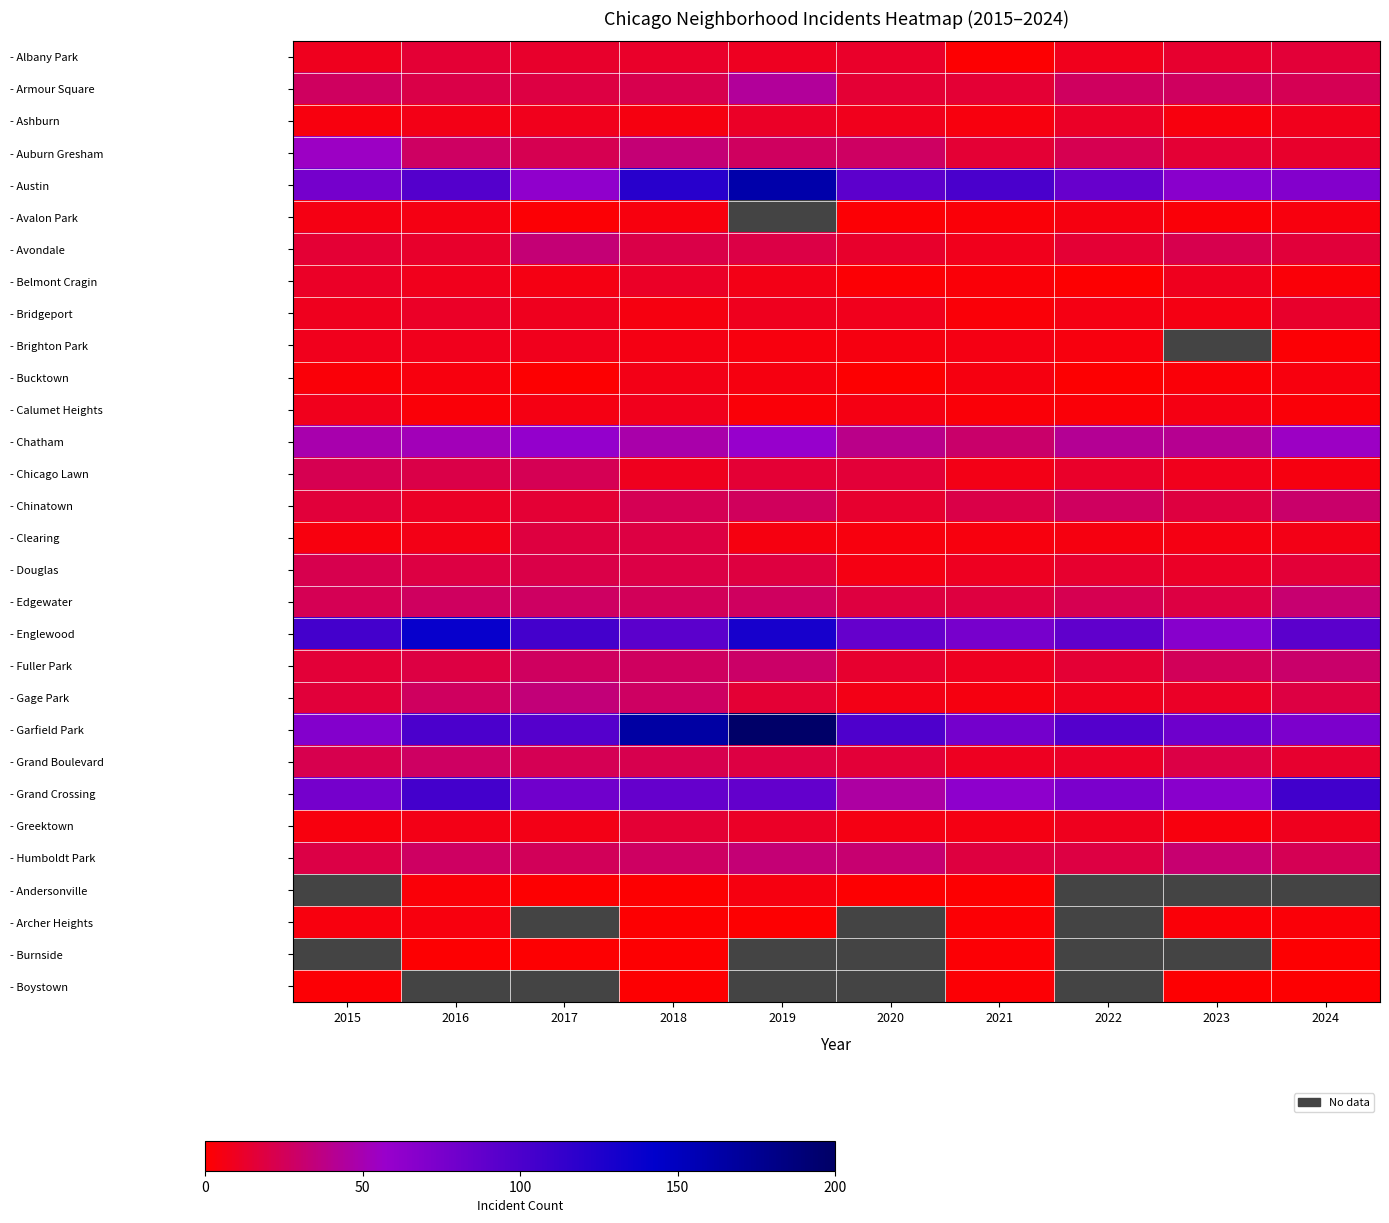

How many series are shown in this chart?

30